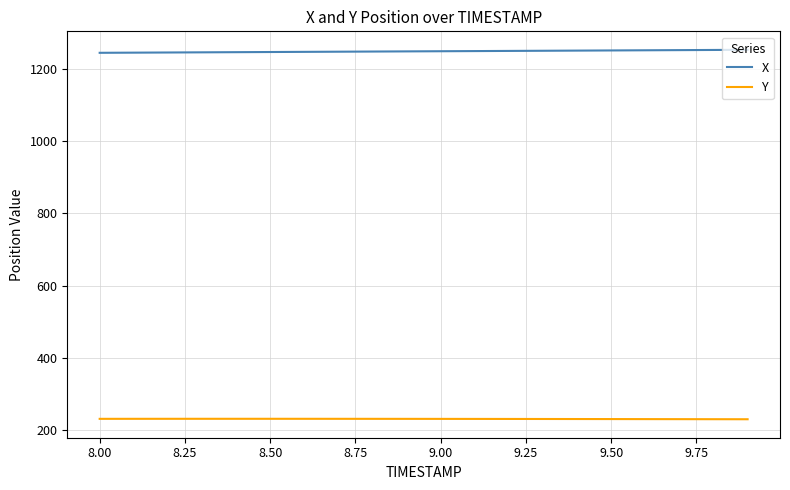

List the series in order of their peak value, lowest first.

Y, X